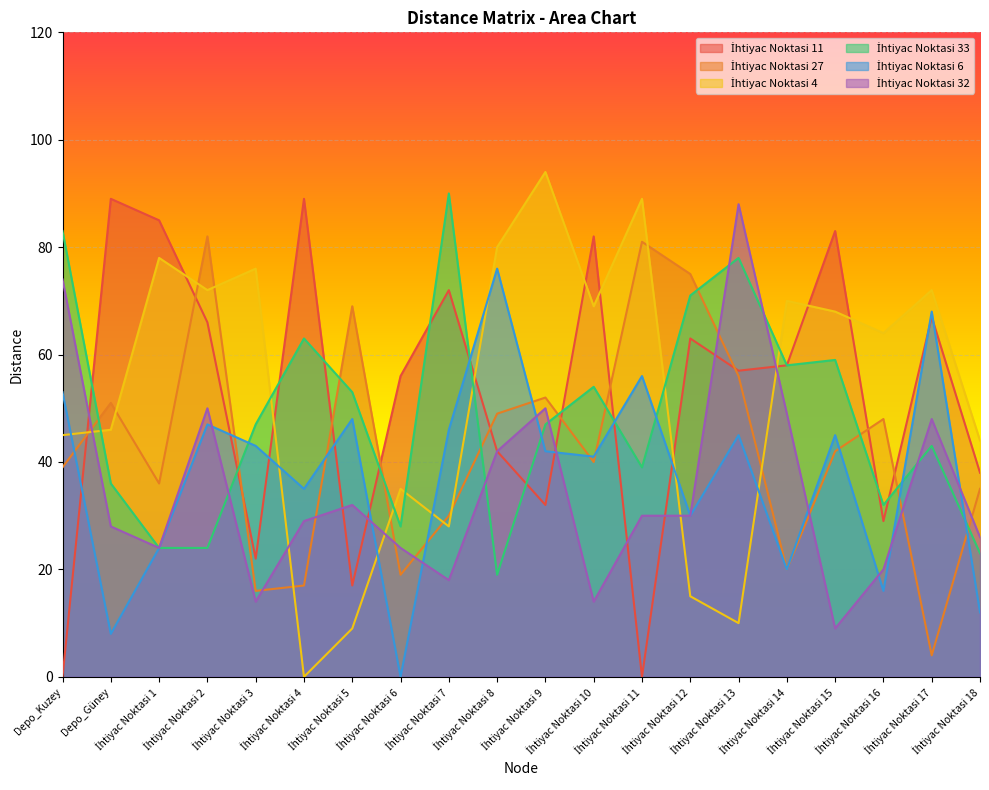

True or false: İhtiyac Noktasi 6 has a value of 45 at İhtiyac Noktasi 15.

True